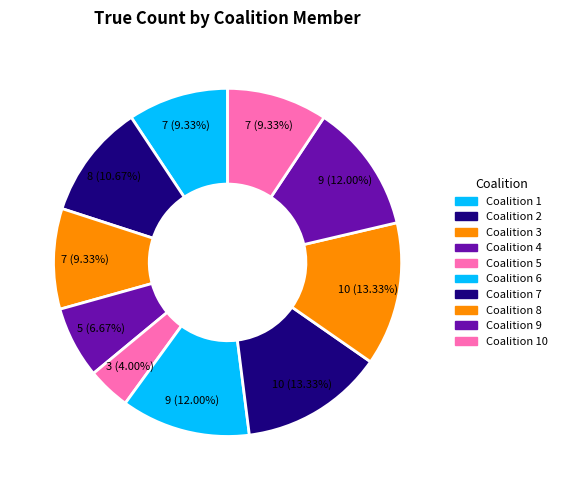

How many segments does this pie chart have?

10